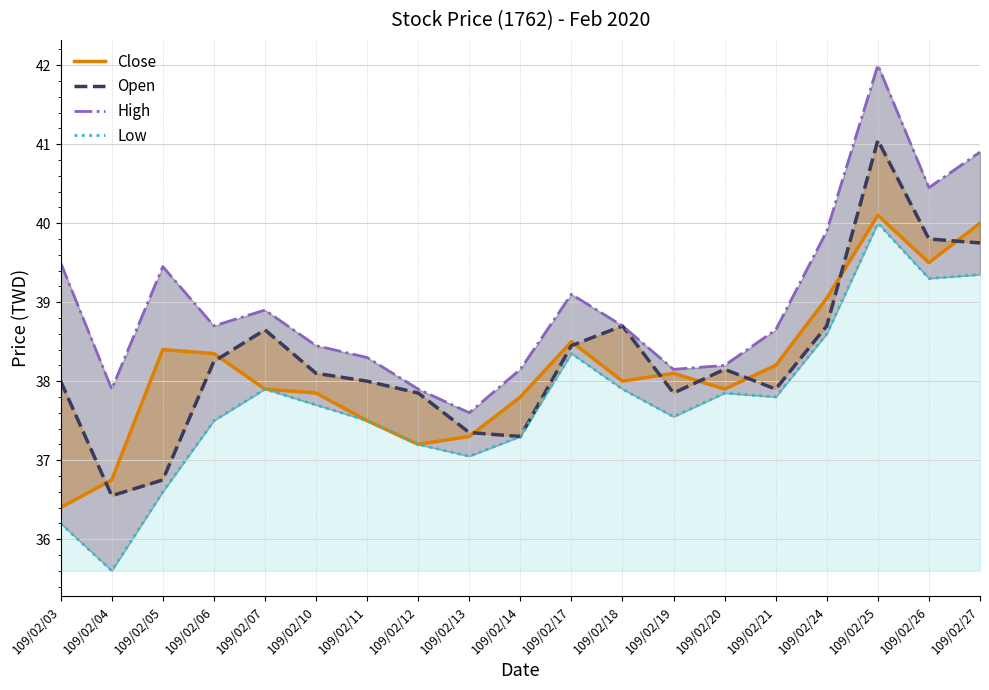

How many interior local valleys does the High series have?

5